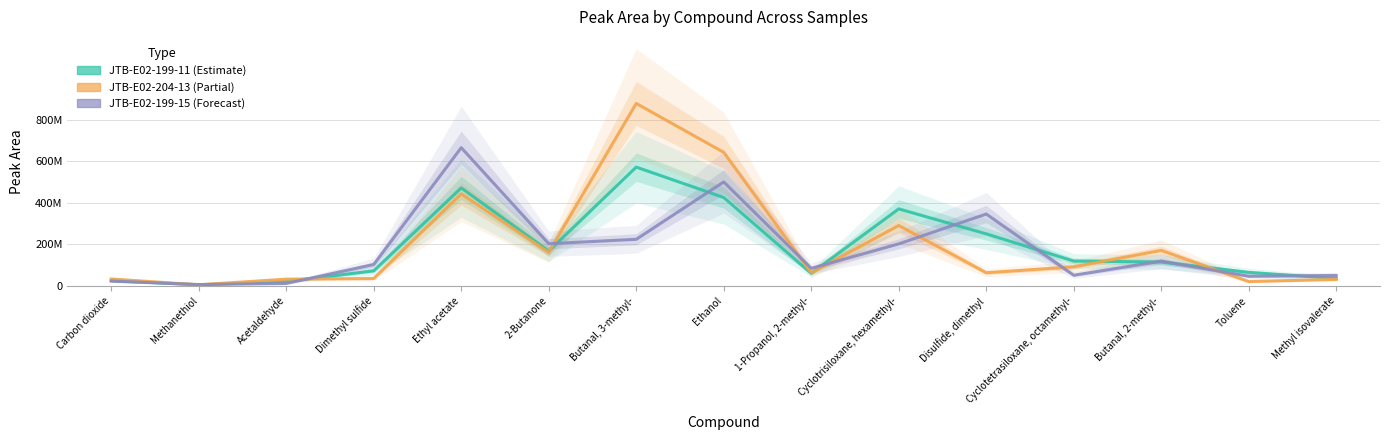

Is this an area chart (filled region under the line)?

No